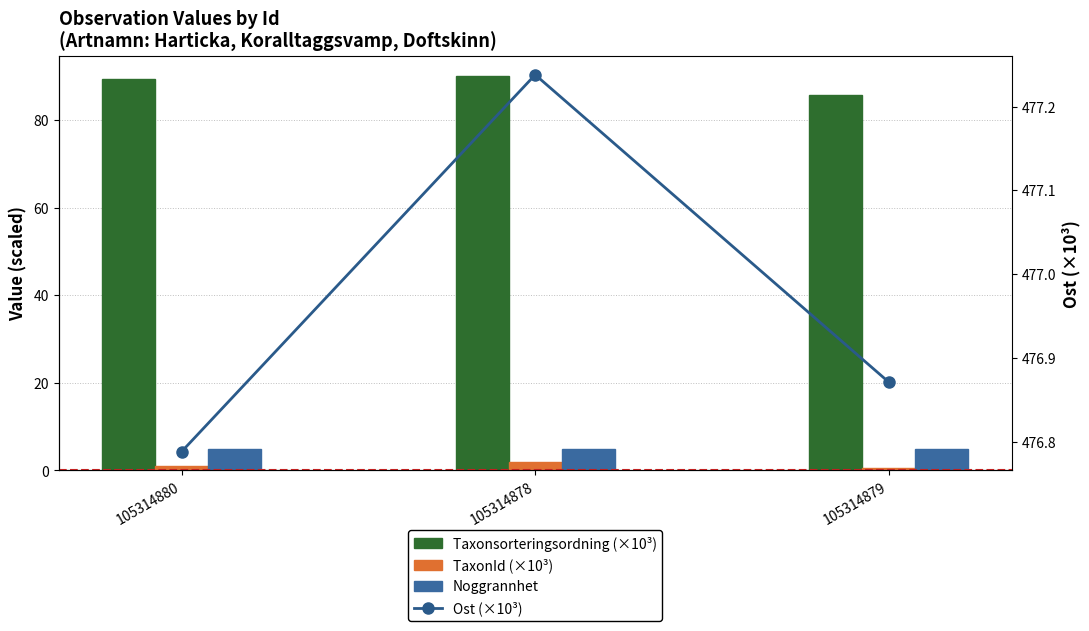

What value does the Noggrannhet series have at 105314878?

5.0